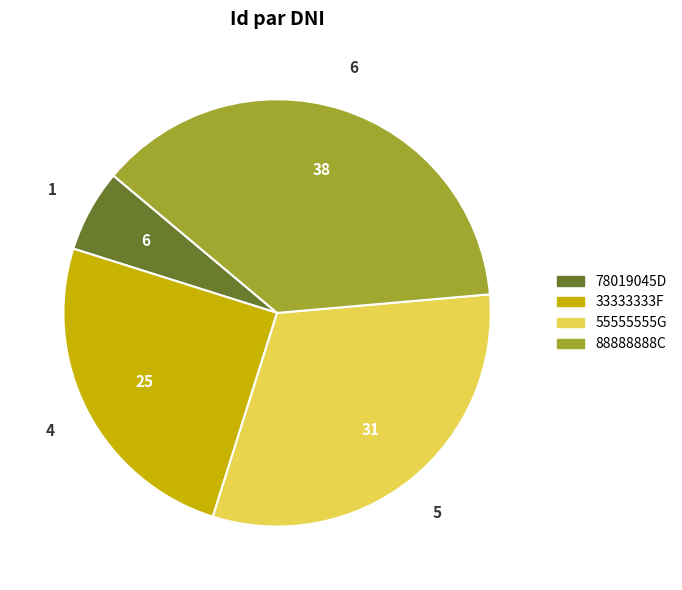

Rank the categories by value from lowest to highest.

78019045D, 33333333F, 55555555G, 88888888C